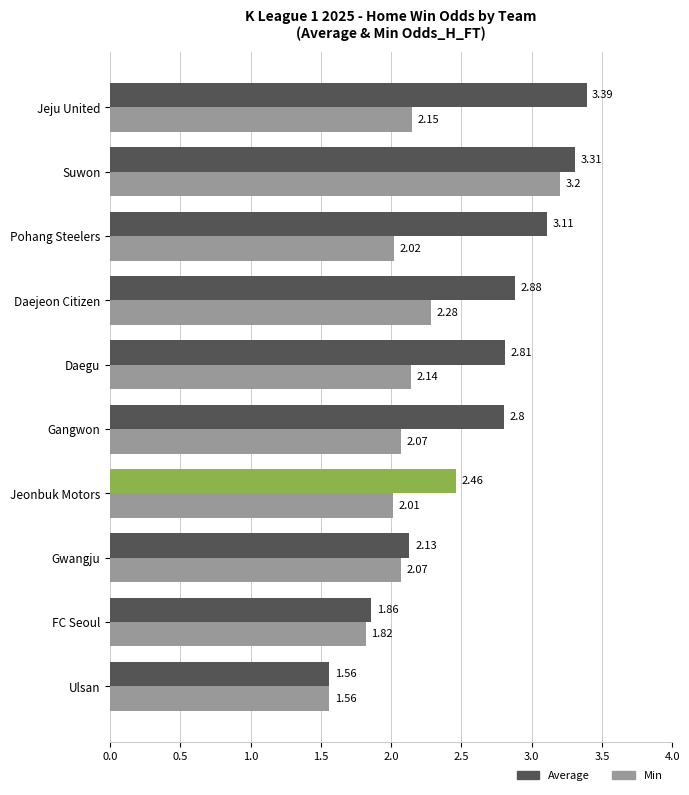

At which category is the sum across all series the highest?

Suwon